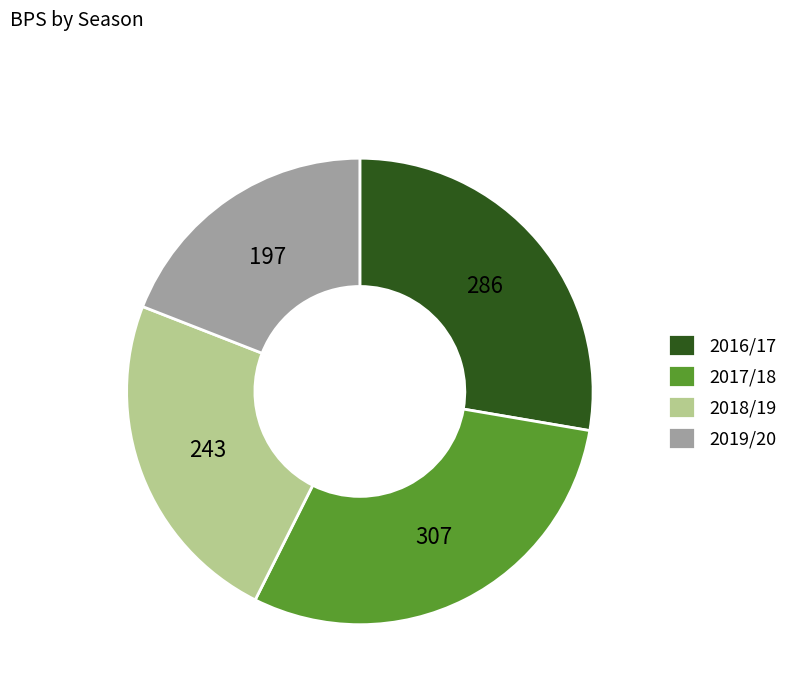

Do 2017/18 and 2018/19 together represent more than half of the pie?

Yes